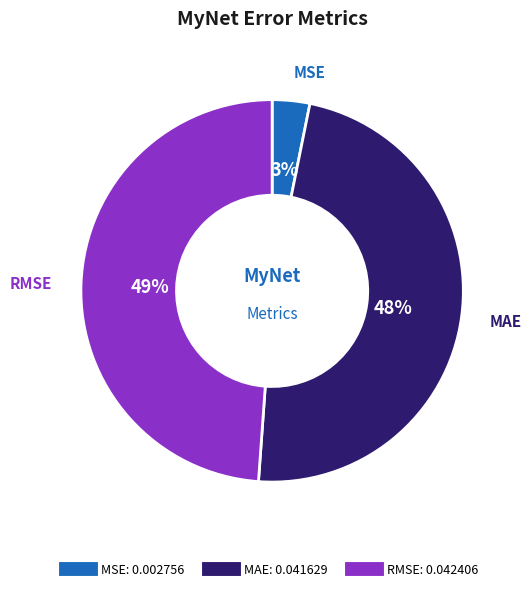

To the nearest percent, what is the combined percentage of MSE and RMSE?

52%